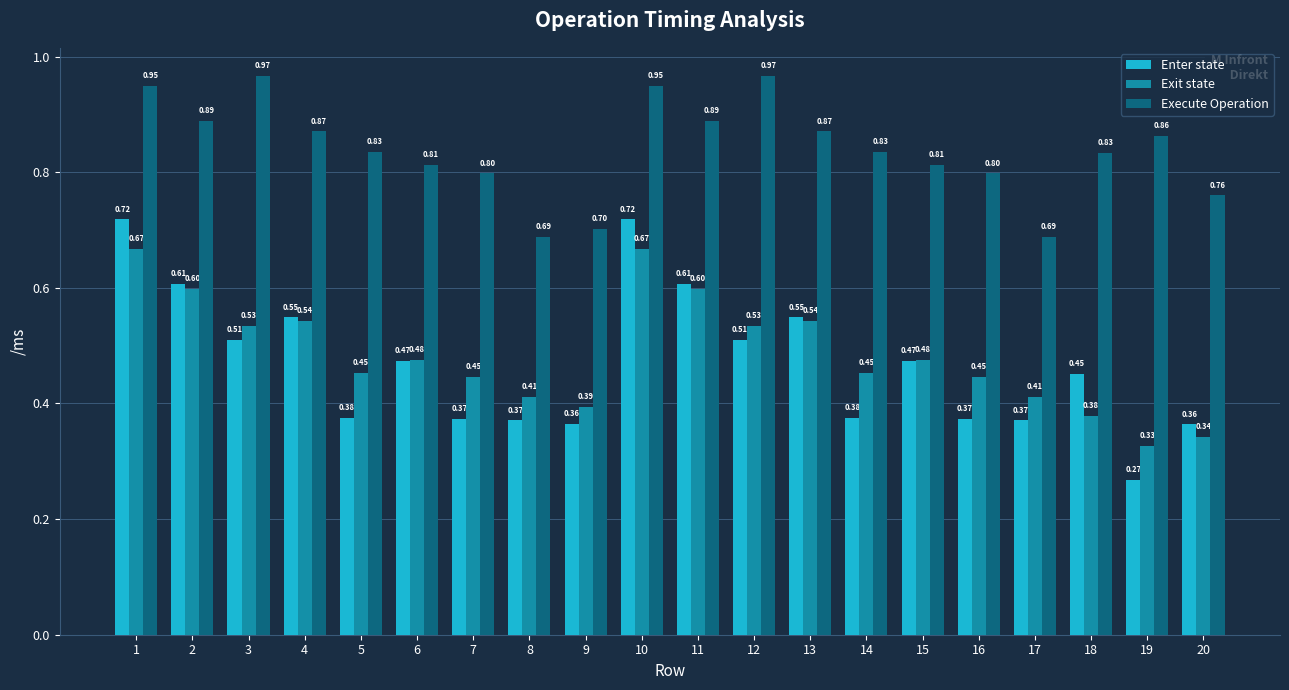

What is the sum of all Execute Operation values?

16.8